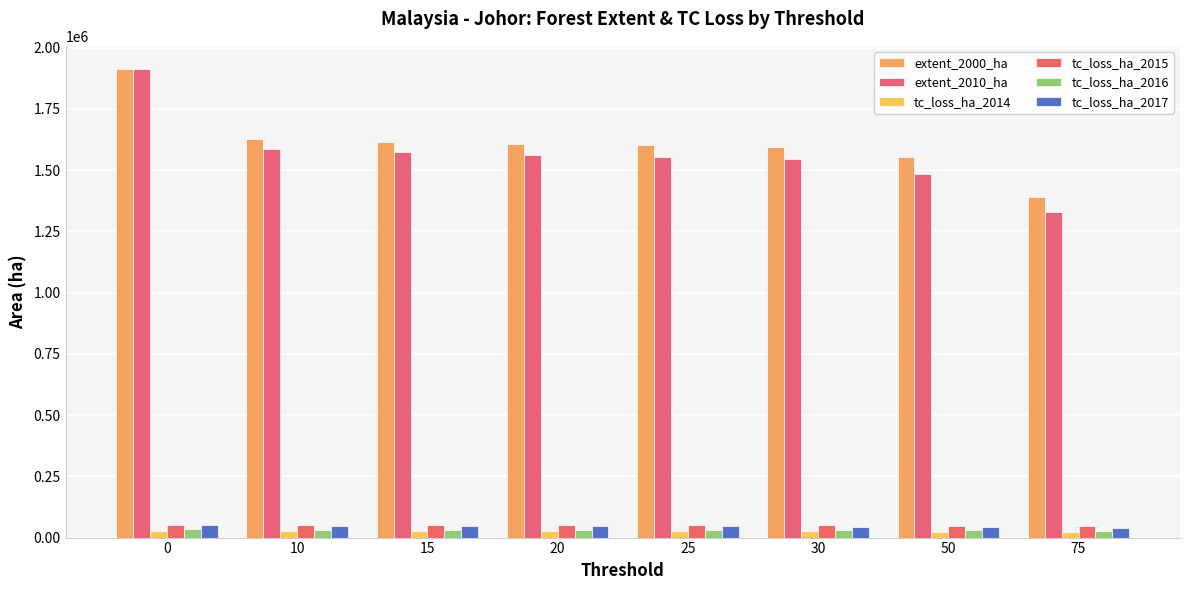

What is the sum of the extent_2010_ha values at 25 and 30?

3096026